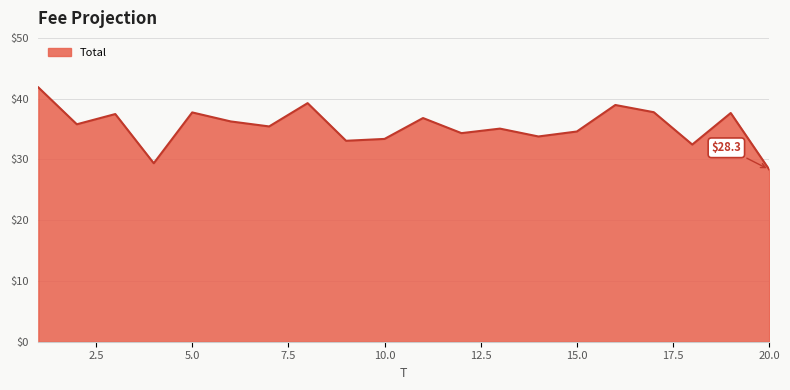

What is the difference between the maximum and minimum values?

13.5